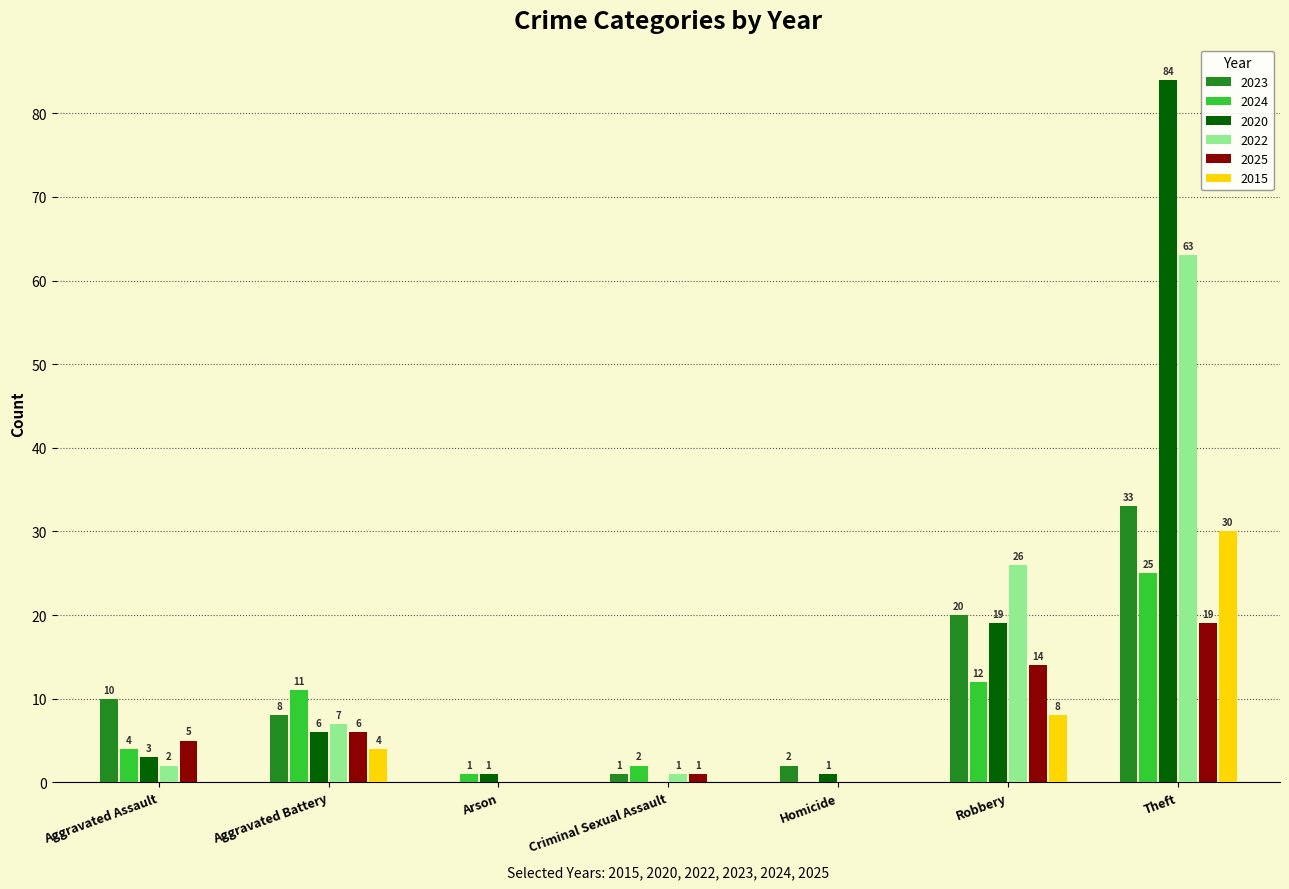

Reading left to right, extract all data points from this chart.

2023: Aggravated Assault=10	Aggravated Battery=8	Arson=0	Criminal Sexual Assault=1	Homicide=2	Robbery=20	Theft=33
2024: Aggravated Assault=4	Aggravated Battery=11	Arson=1	Criminal Sexual Assault=2	Homicide=0	Robbery=12	Theft=25
2020: Aggravated Assault=3	Aggravated Battery=6	Arson=1	Criminal Sexual Assault=0	Homicide=1	Robbery=19	Theft=84
2022: Aggravated Assault=2	Aggravated Battery=7	Arson=0	Criminal Sexual Assault=1	Homicide=0	Robbery=26	Theft=63
2025: Aggravated Assault=5	Aggravated Battery=6	Arson=0	Criminal Sexual Assault=1	Homicide=0	Robbery=14	Theft=19
2015: Aggravated Assault=0	Aggravated Battery=4	Arson=0	Criminal Sexual Assault=0	Homicide=0	Robbery=8	Theft=30